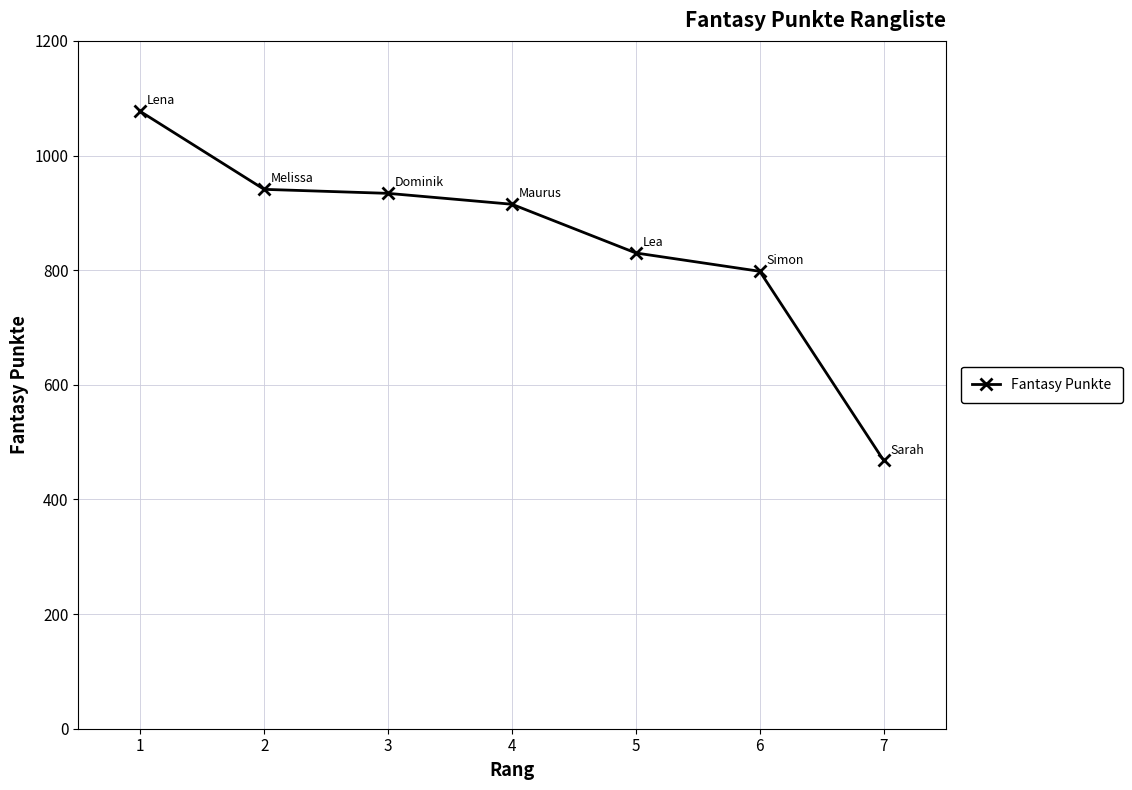

At which label is the value closest to 772?

6